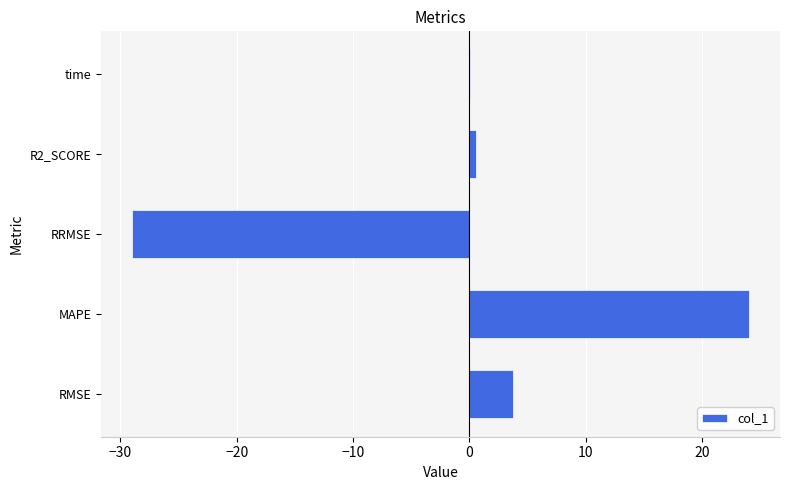

Count the number of categories in the chart.

5